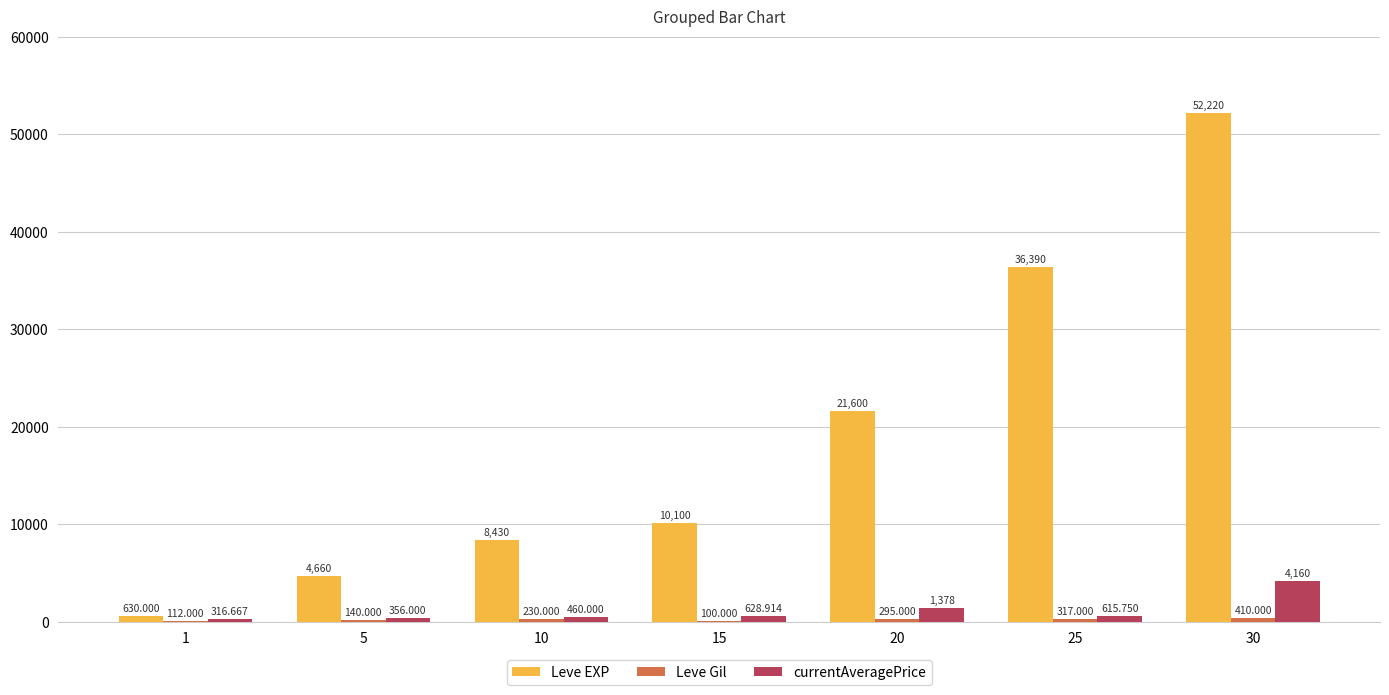

Which series changed the most between 15 and 30?

Leve EXP